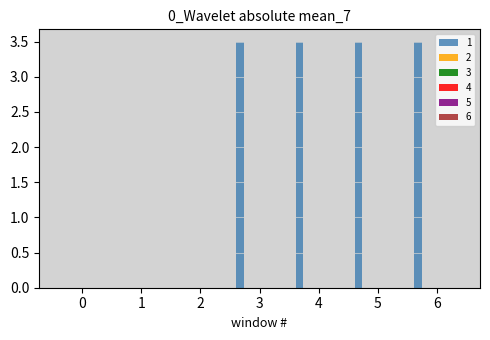

What is the sum of all values?

14.0